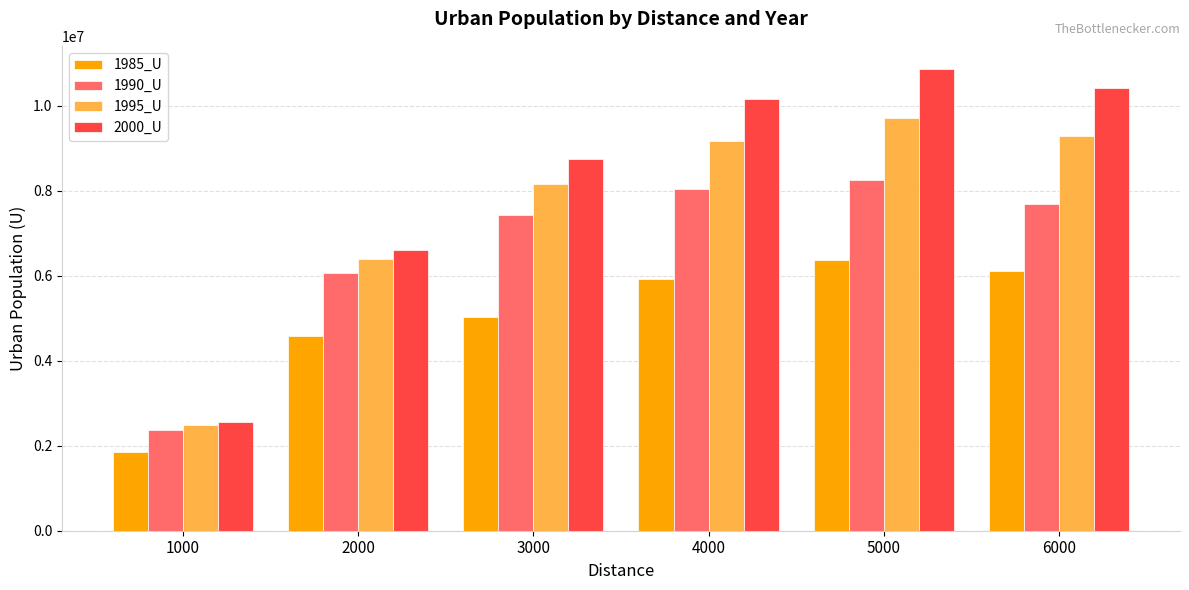

What is the value of the 1985_U bar at the 3rd from the left?

5034650